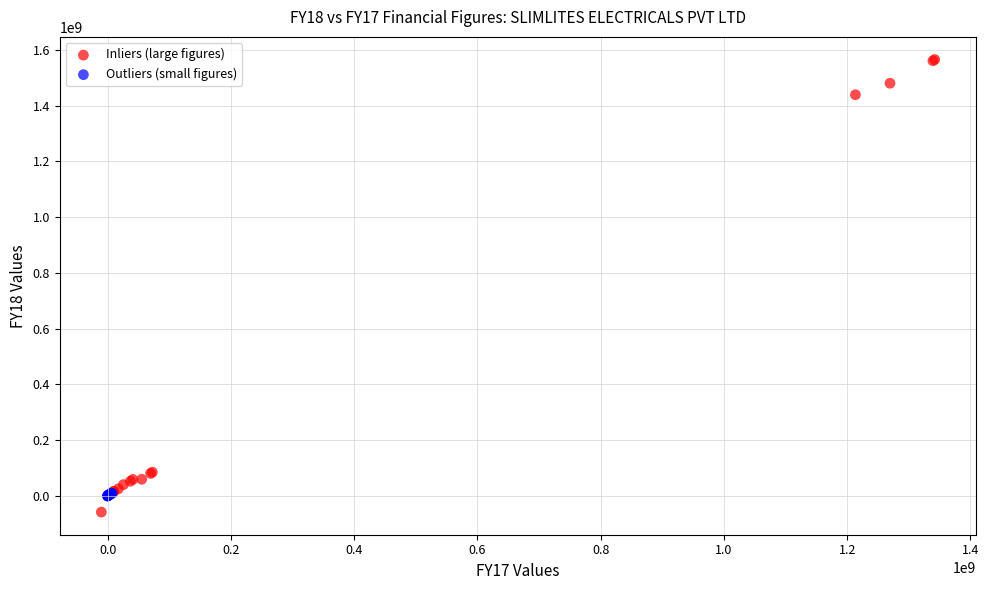

Which series contains the highest Y value?

Inliers (large figures)